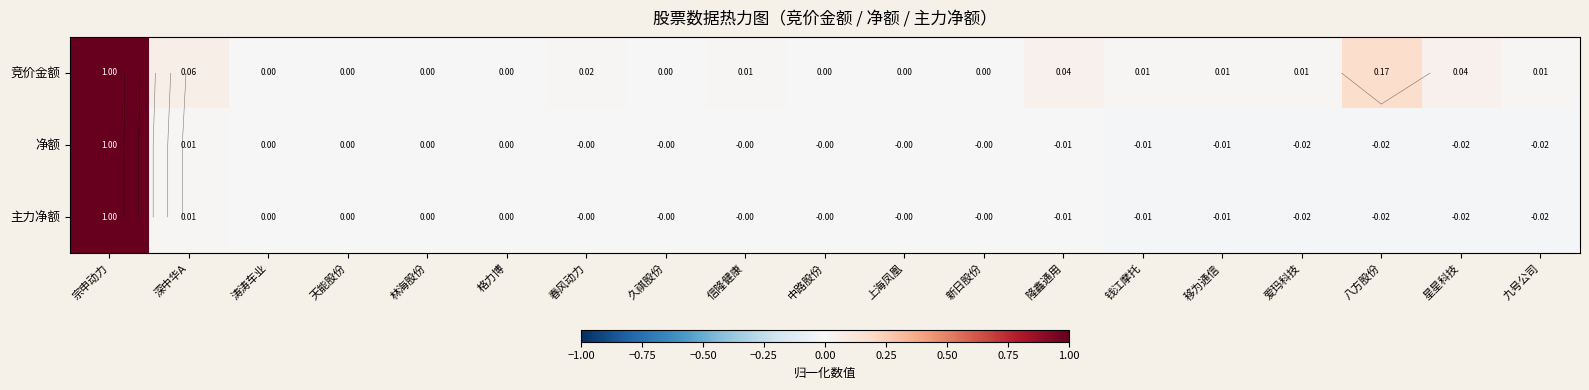

Where does the 主力净额 series first go above 0?

宗申动力